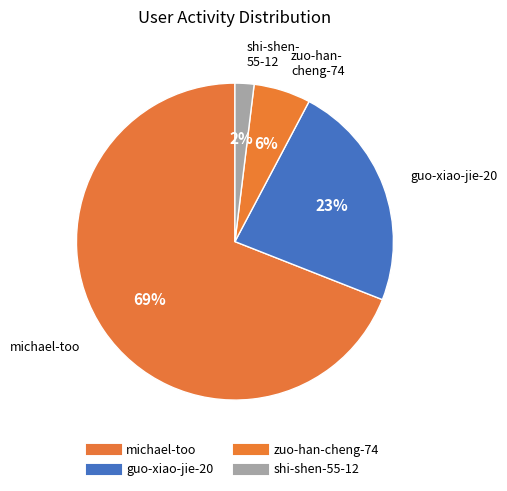

Rank the categories by value from highest to lowest.

michael-too, guo-xiao-jie-20, zuo-han-cheng-74, shi-shen-55-12